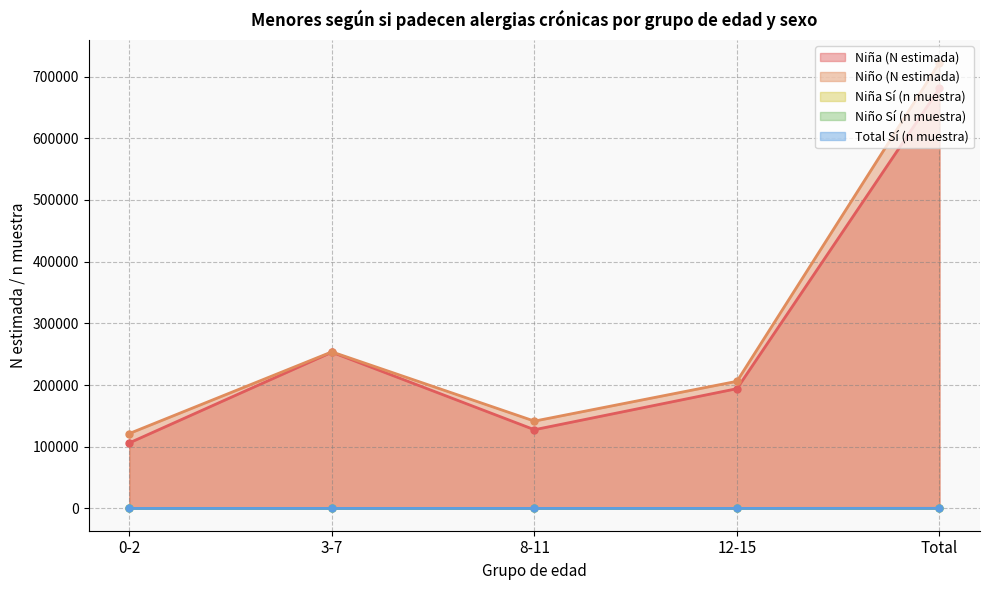

What is the difference between the Niña Sí (n muestra) values at 8-11 and 3-7?

7